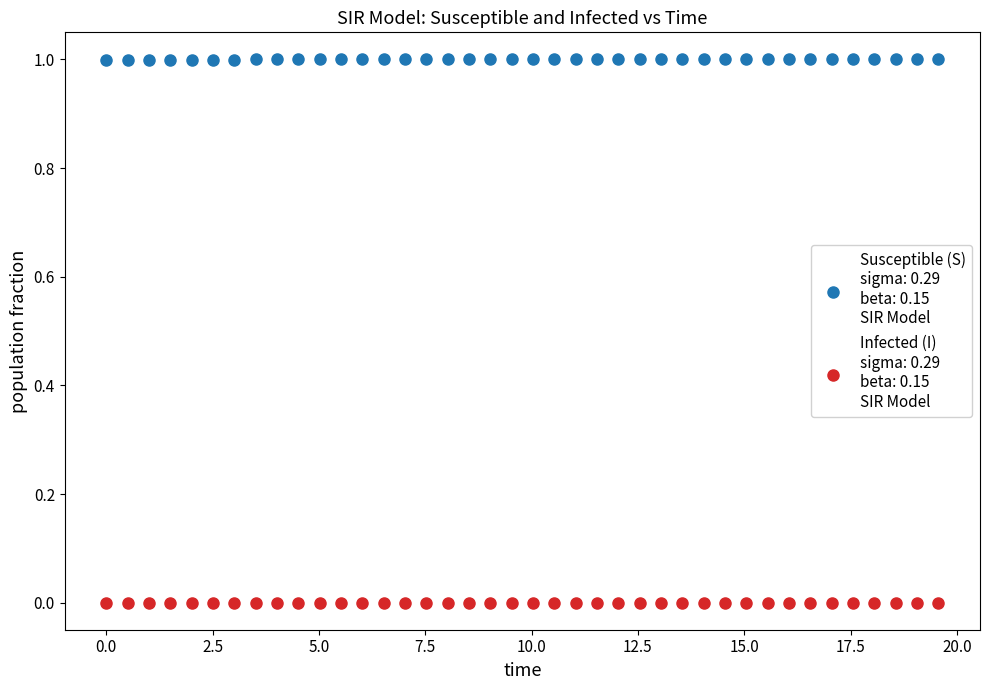

Across all data points, what is the range of X values (max minus min)?

19.6